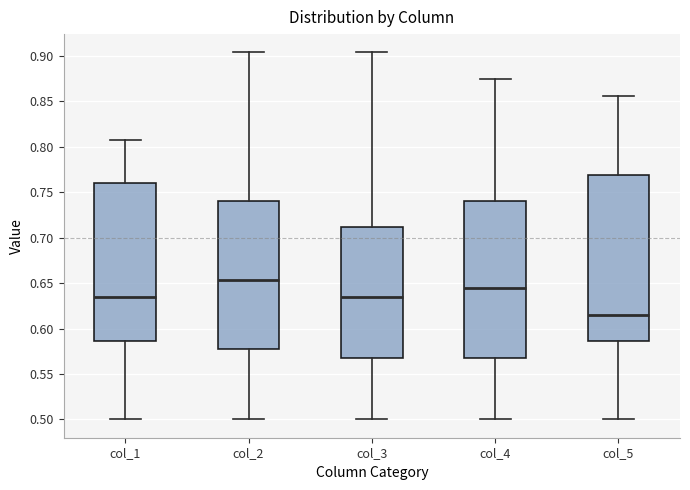

Reading left to right, transcribe this box plot: for each box, give where its median line is, the range the box spans, and where its two whiskers end, as read against the y-axis. The values are not printed on the chart, so give them approximately, as read against the axis.

col_1: median 0.635, box 0.585 to 0.760, whiskers 0.500 to 0.810
col_2: median 0.655, box 0.575 to 0.740, whiskers 0.500 to 0.905
col_3: median 0.635, box 0.565 to 0.710, whiskers 0.500 to 0.905
col_4: median 0.645, box 0.565 to 0.740, whiskers 0.500 to 0.875
col_5: median 0.615, box 0.585 to 0.770, whiskers 0.500 to 0.855